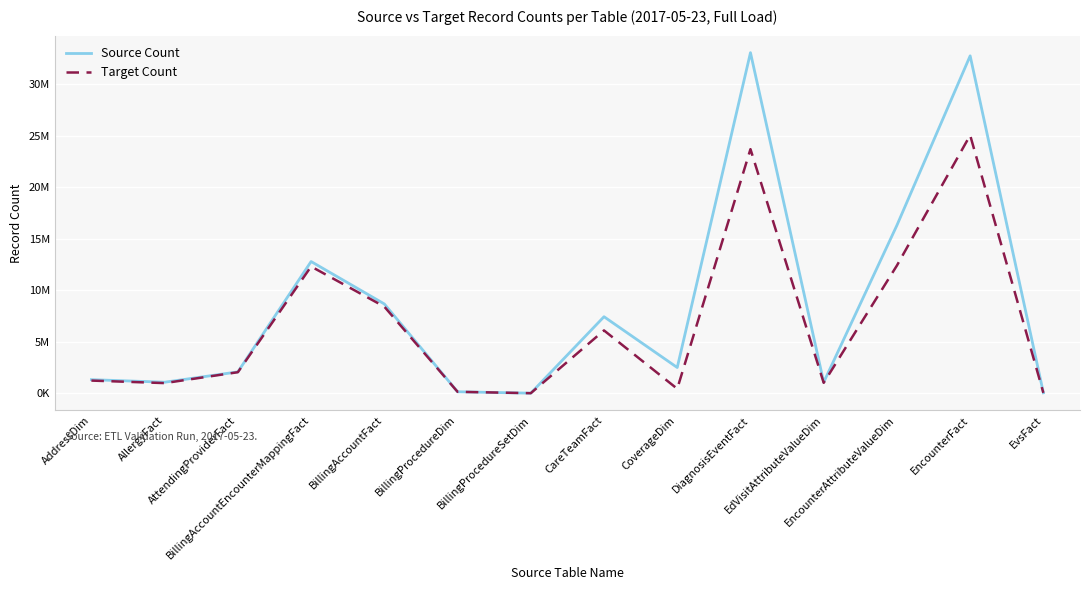

Which label corresponds to the largest value in the chart?

DiagnosisEventFact